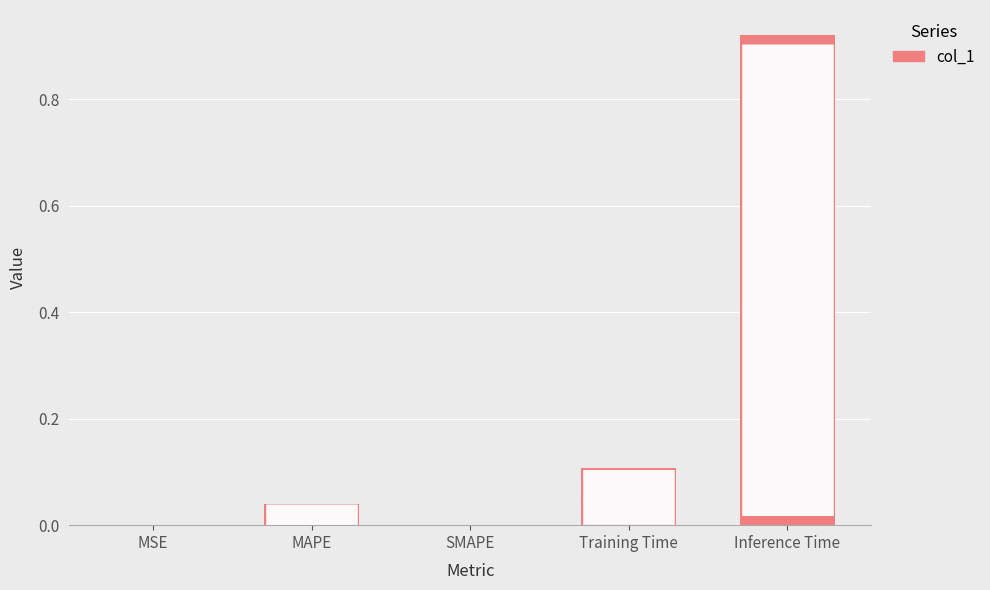

Which label corresponds to the largest value in the chart?

Inference Time